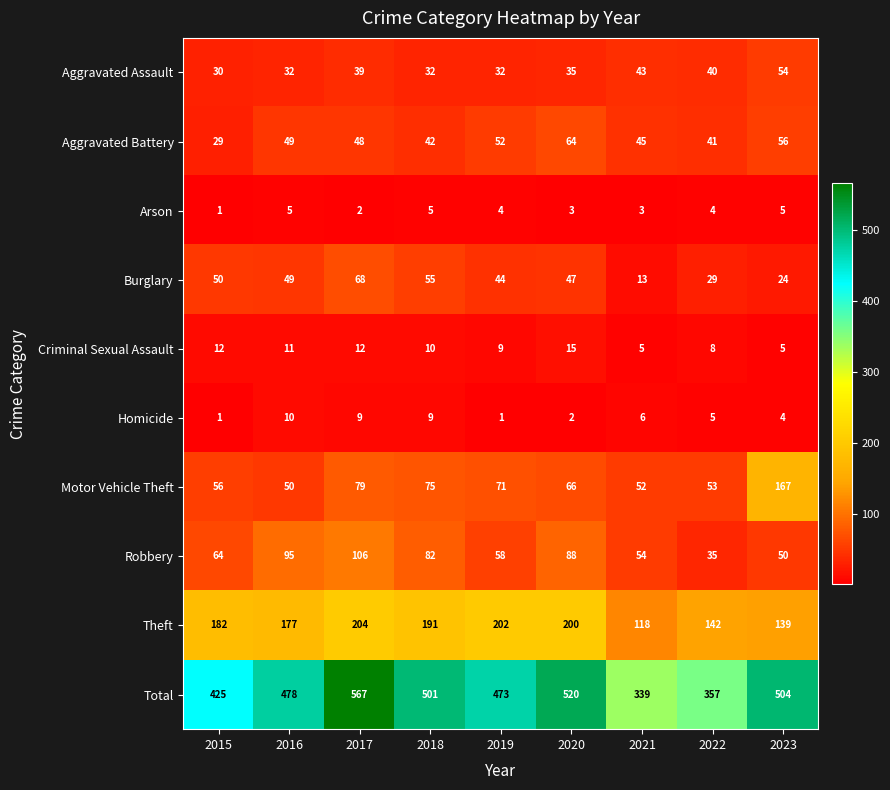

What is the difference between the second highest and second lowest values in the Theft series?

63